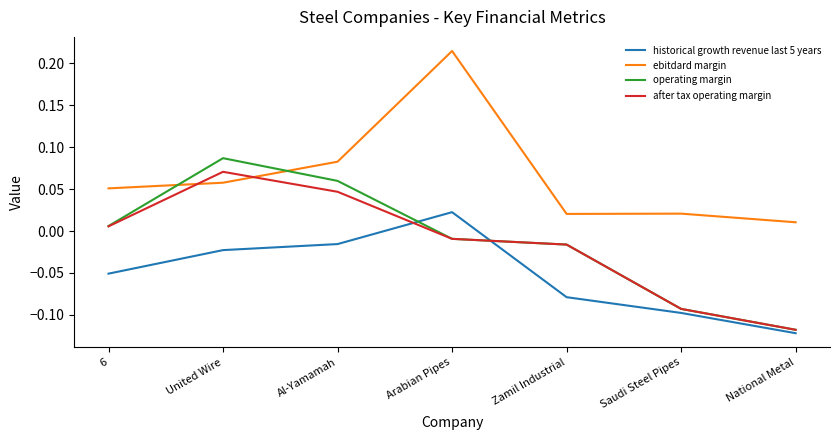

Is it true that historical growth revenue last 5 years equals -0.1 at 6?

True